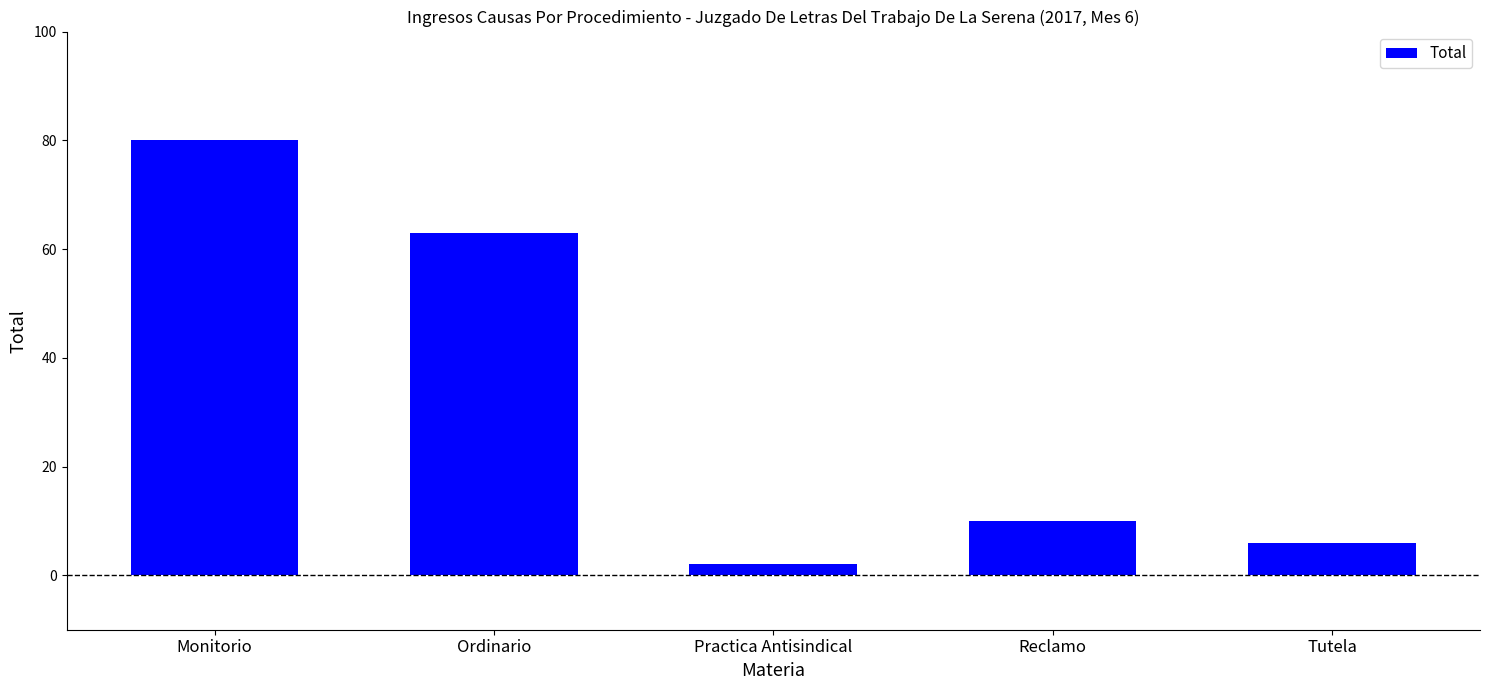

What is the label of the 3rd bar from the right?

Practica Antisindical